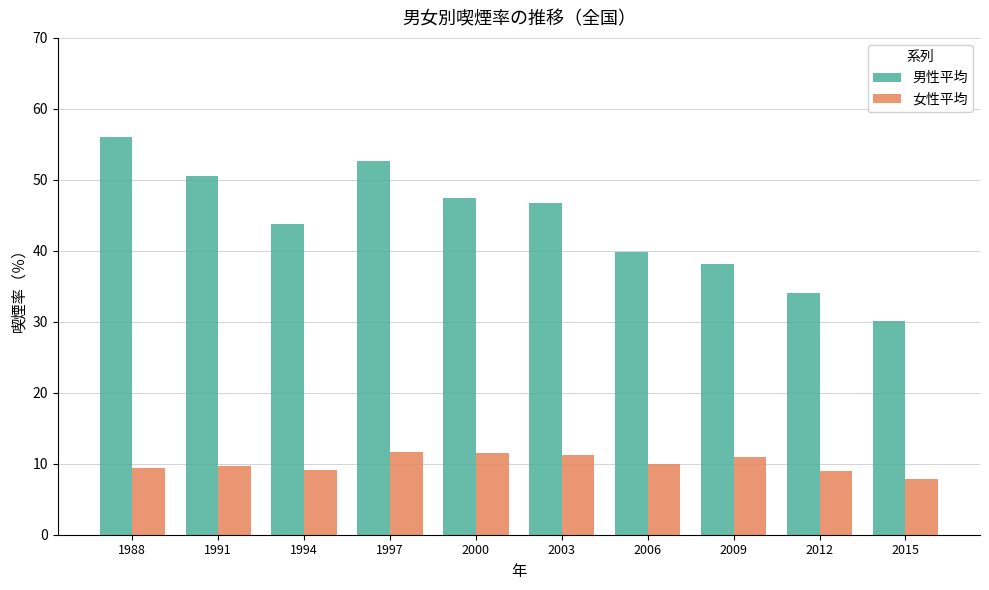

What are all the series names shown in the legend?

男性平均, 女性平均